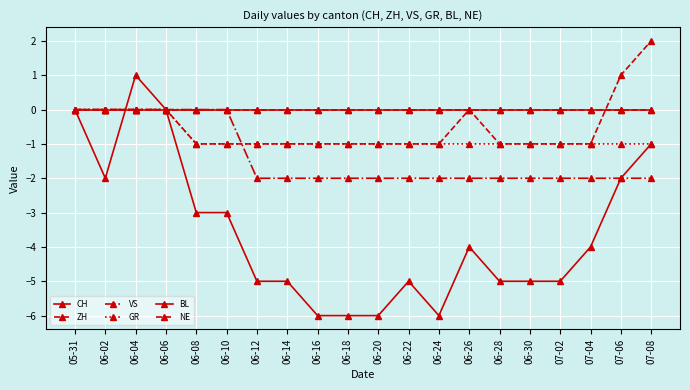

List the series in order of their peak value, lowest first.

VS, GR, BL, NE, CH, ZH